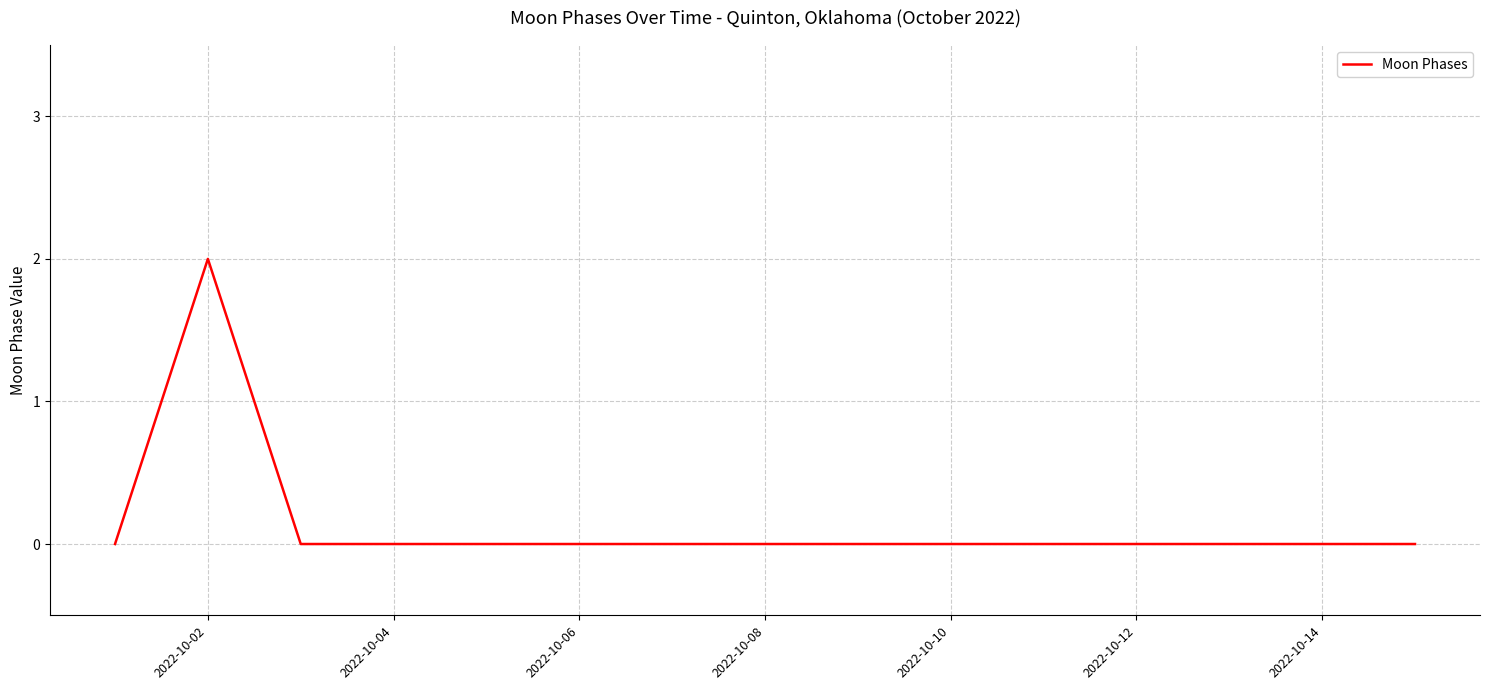

What is the difference between the maximum and second lowest values?

2